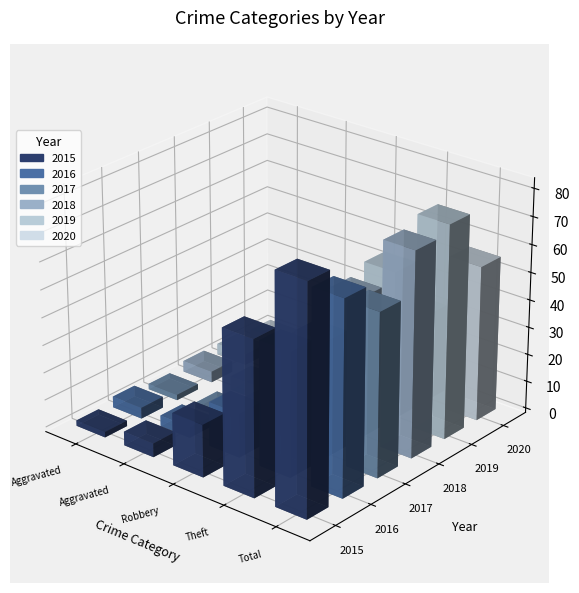

What position from the left is Aggravated Assault?

1